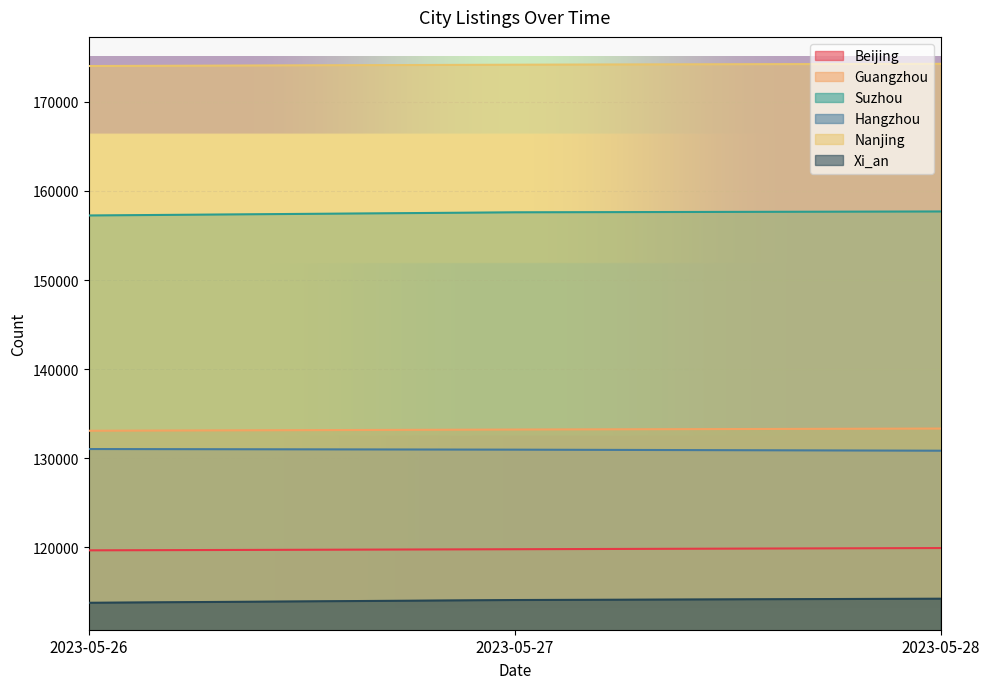

What are all the series names shown in the legend?

Beijing, Guangzhou, Suzhou, Hangzhou, Nanjing, Xi_an